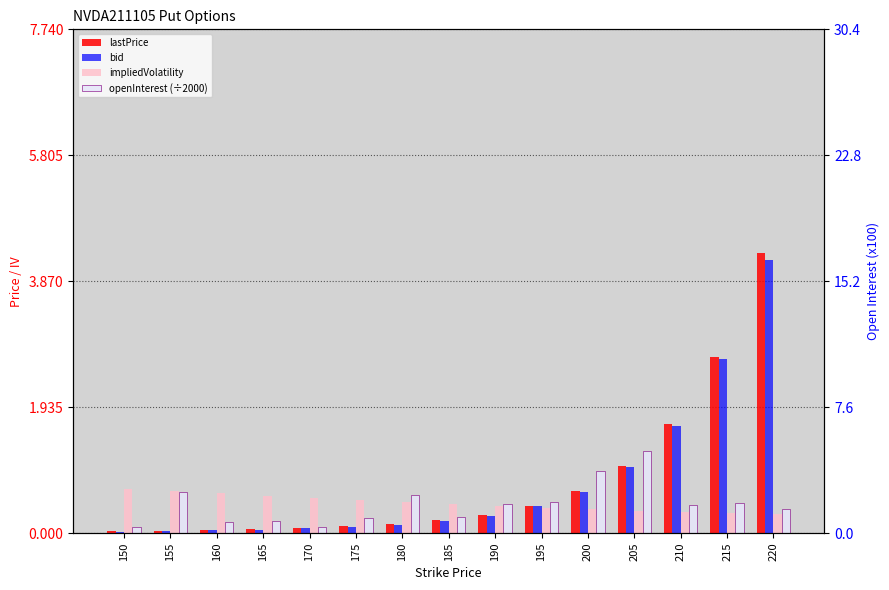

Does the chart contain any negative values?

No